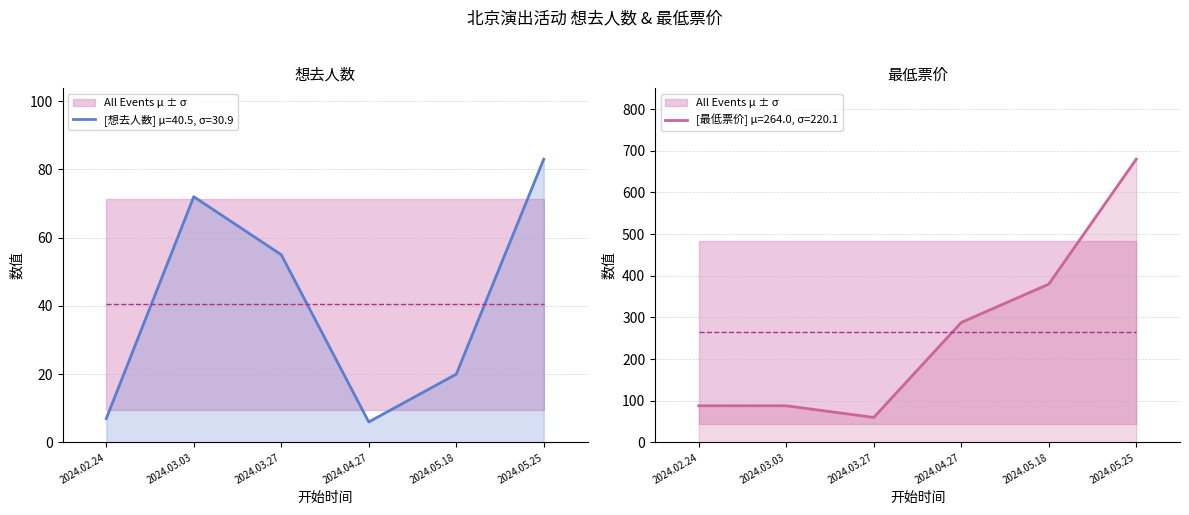

What position from the left is 2024.05.18?

5